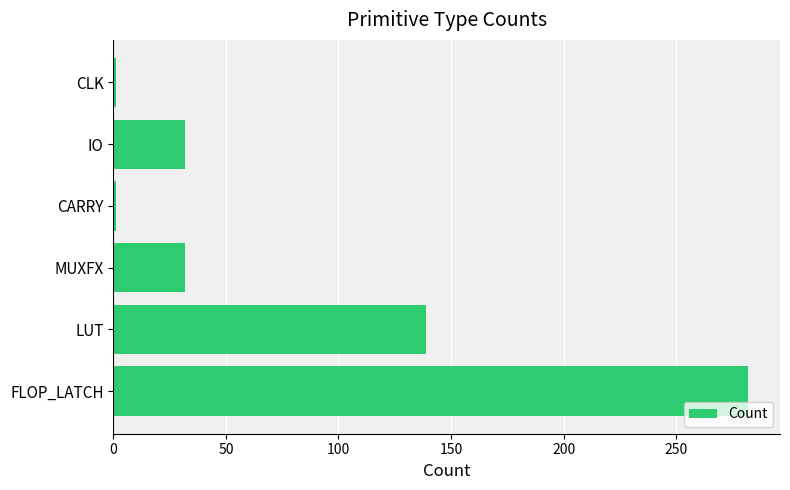

How many bars are there in total?

6